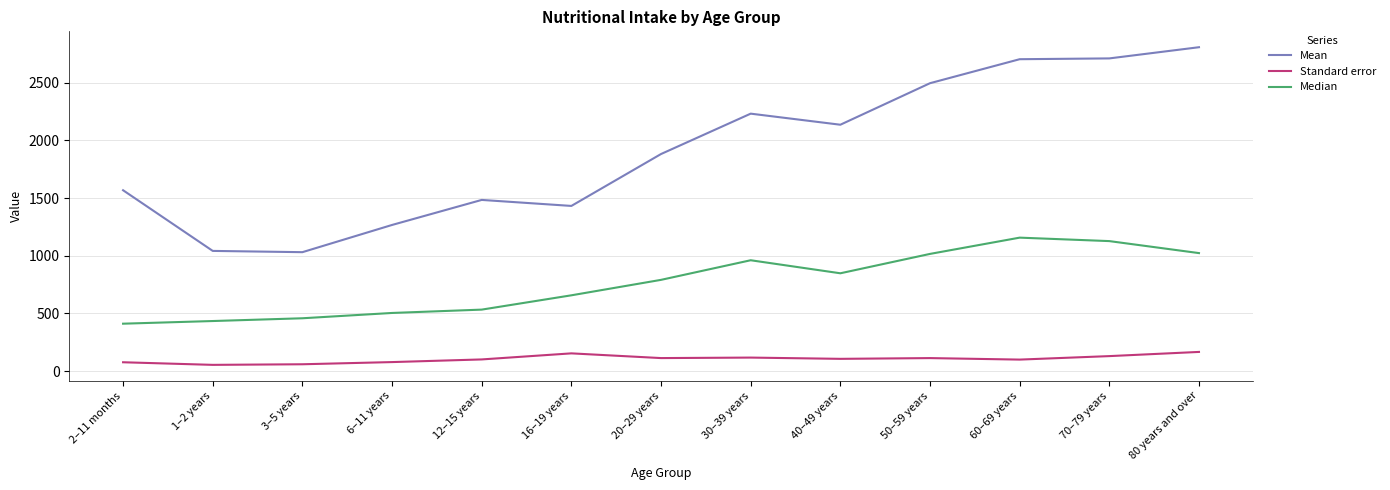

What is the spread (max minus min) of values at 50–59 years?

2383.3